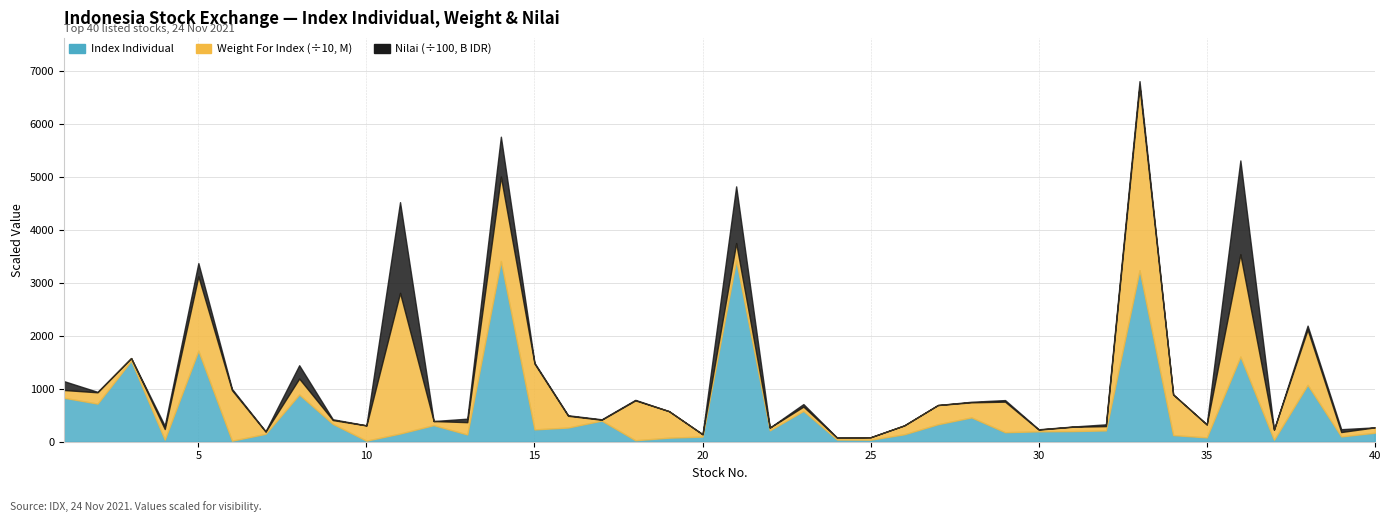

How many lines are shown in the chart?

3